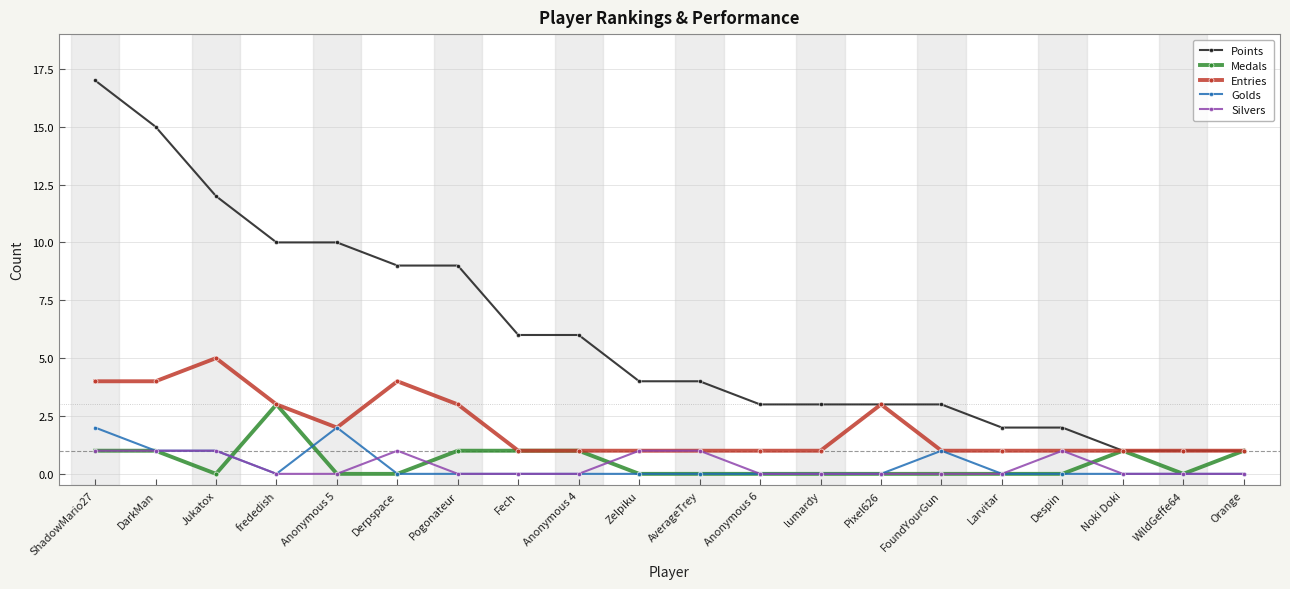

What is the sum of the Silvers values at Derpspace and DarkMan?

2